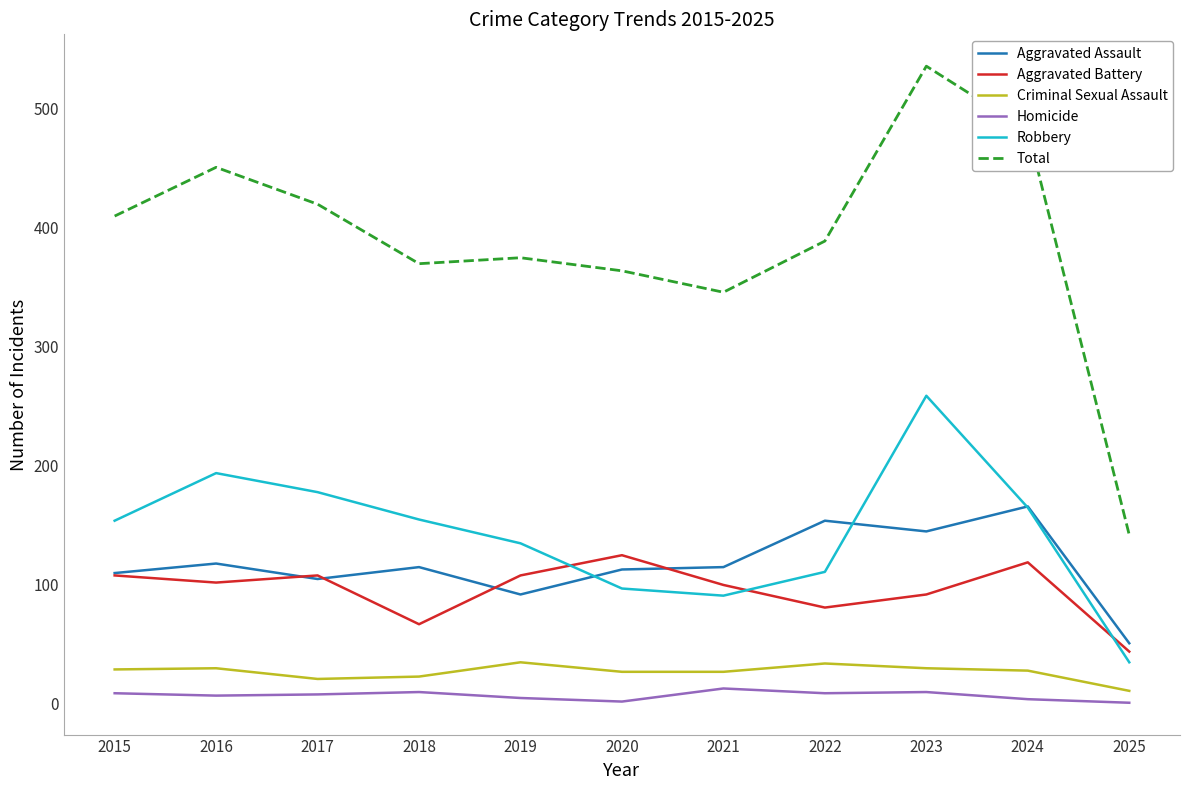

What is the greatest value displayed?

536